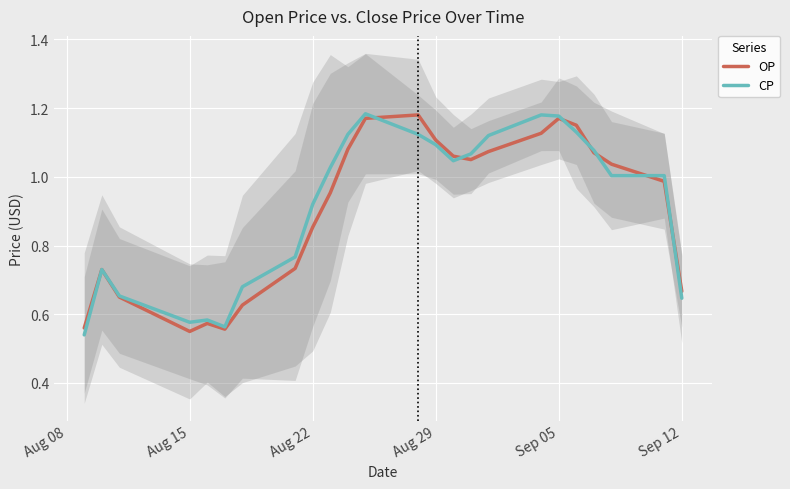

How many lines are shown in the chart?

2